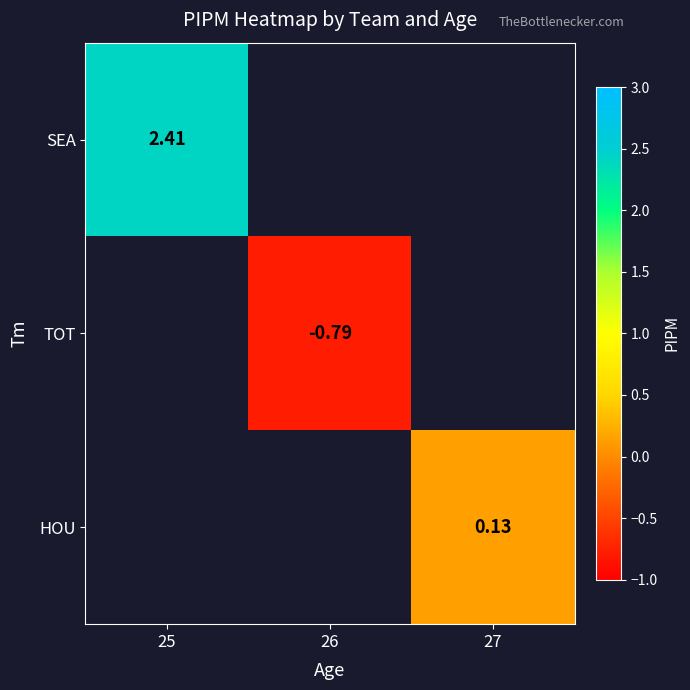

Which label corresponds to the largest value in the chart?

25